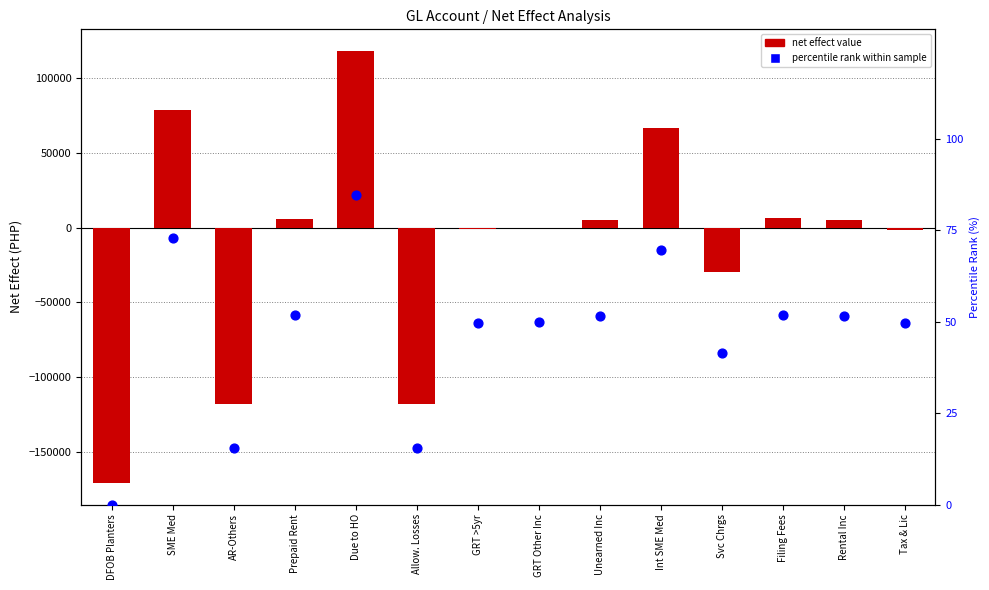

What is the total value across all series at Filing Fees?

6757.3